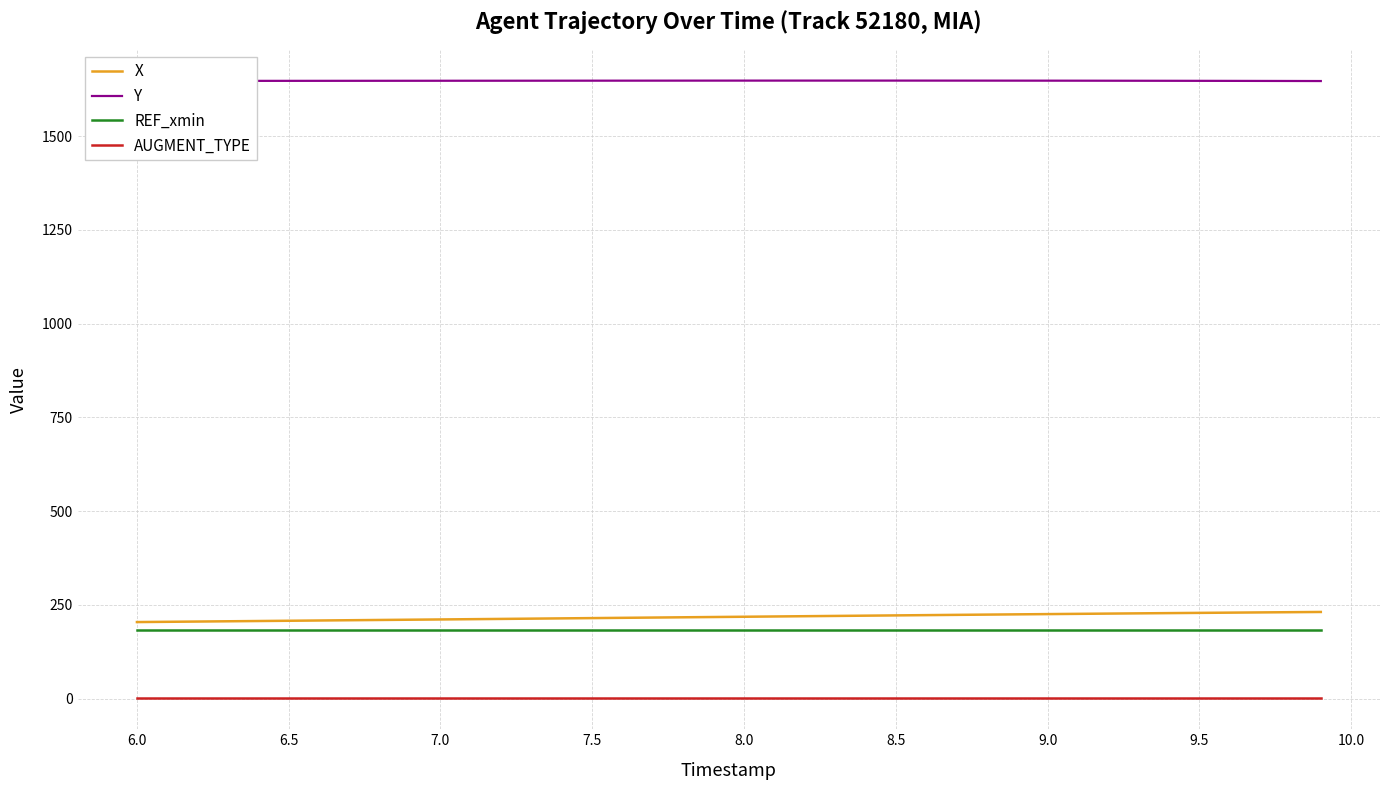

What is the greatest value displayed?

1648.3